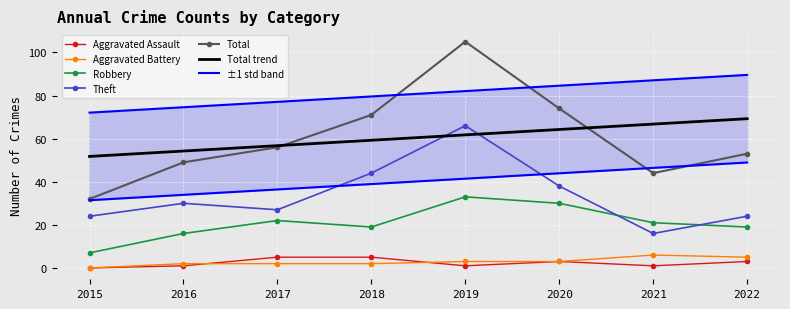

What are all the series names shown in the legend?

Aggravated Assault, Aggravated Battery, Robbery, Theft, Total